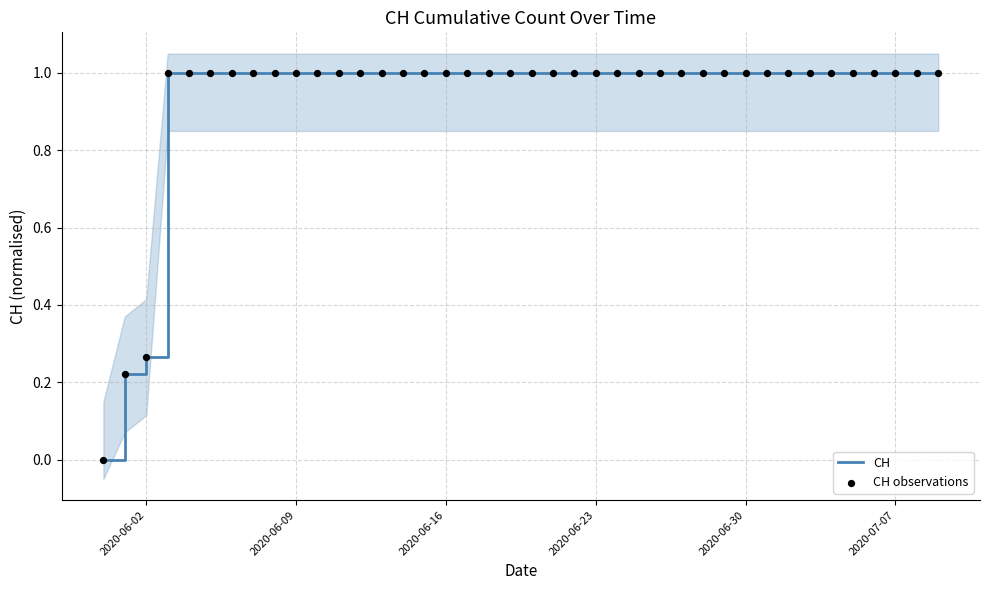

At which category is the sum across all series the highest?

2020-06-23